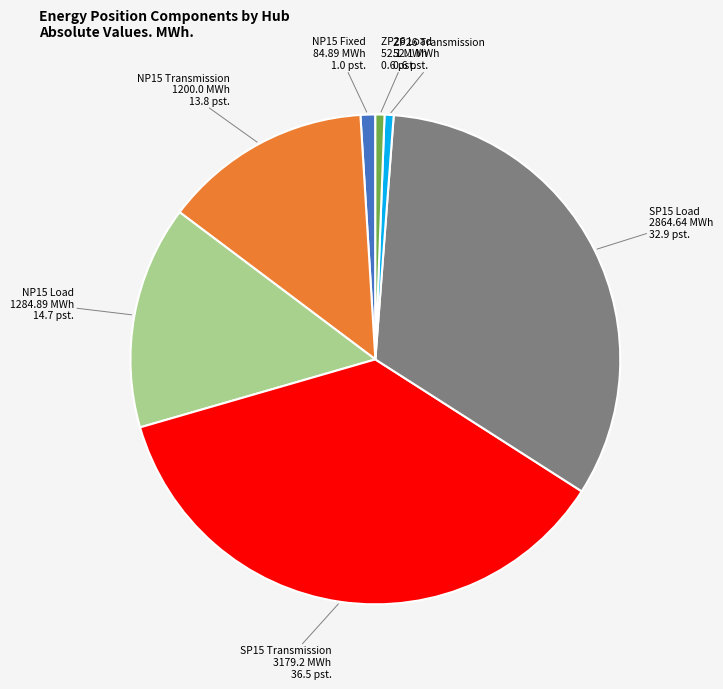

True or false: SP15 Transmission accounts for 45% of the total.

False